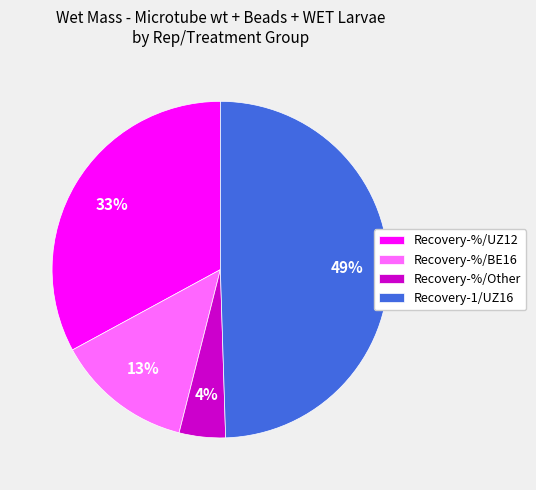

To the nearest percent, what is the average slice percentage?

25%